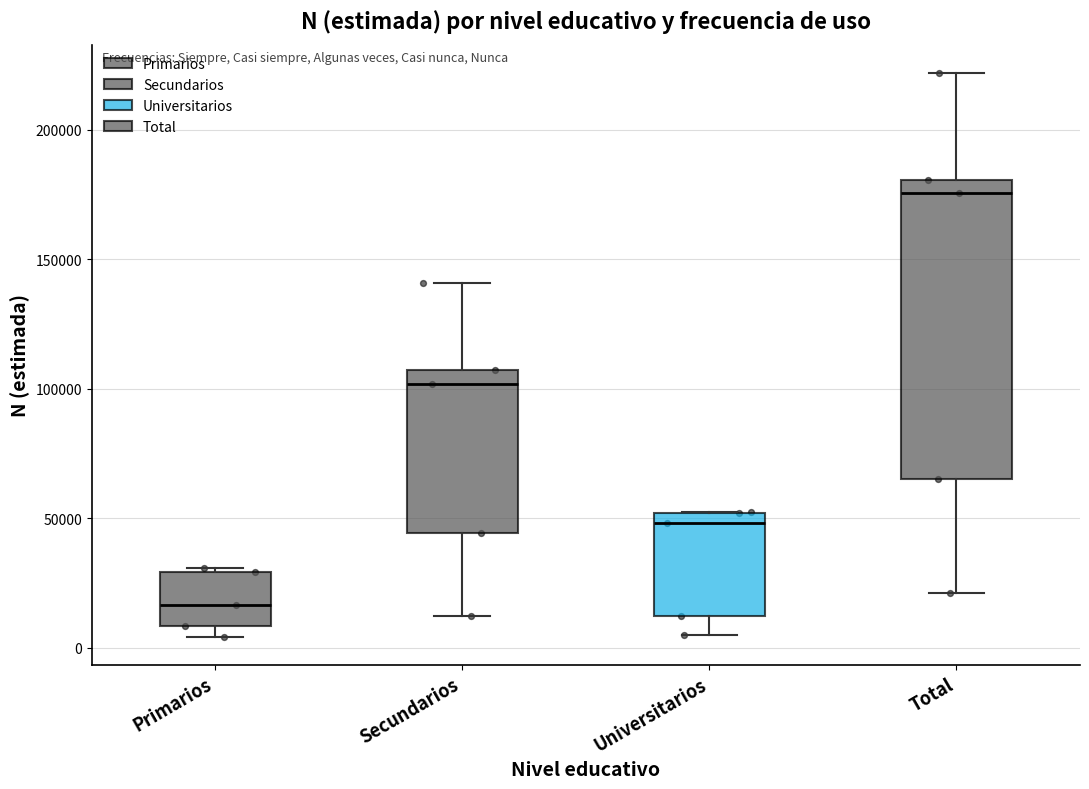

Reading left to right, read every box against the y-axis: the position of its median line, the range the box covers, and the ends of its whiskers. The values are not printed on the chart, so give them approximately, as read against the axis.

Primarios: median 15000, box 10000 to 30000, whiskers 5000 to 30000 (just above the box's upper edge)
Secundarios: median 100000, box 45000 to 105000, whiskers 10000 to 140000
Universitarios: median 50000 (just below the box's upper edge), box 10000 to 50000, whiskers 5000 to 50000
Total: median 175000, box 65000 to 180000, whiskers 20000 to 220000